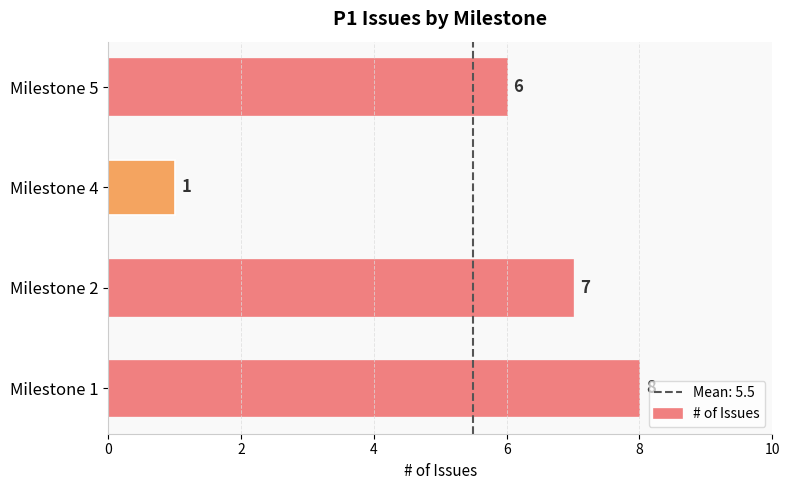

What is the sum of all values?

22